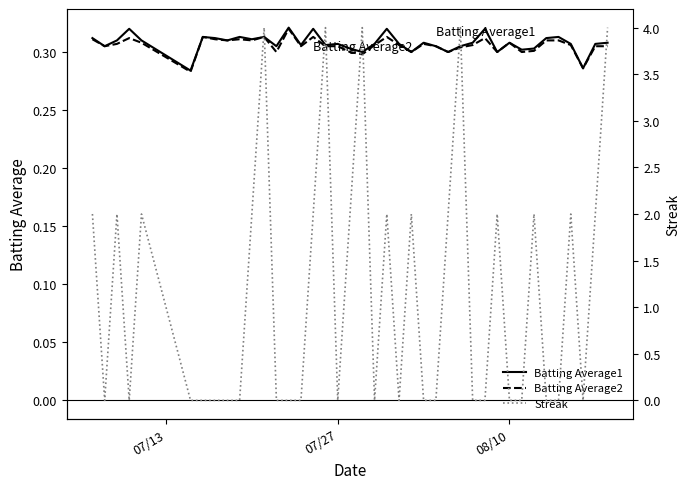

Which series has the largest range (max minus min)?

Streak